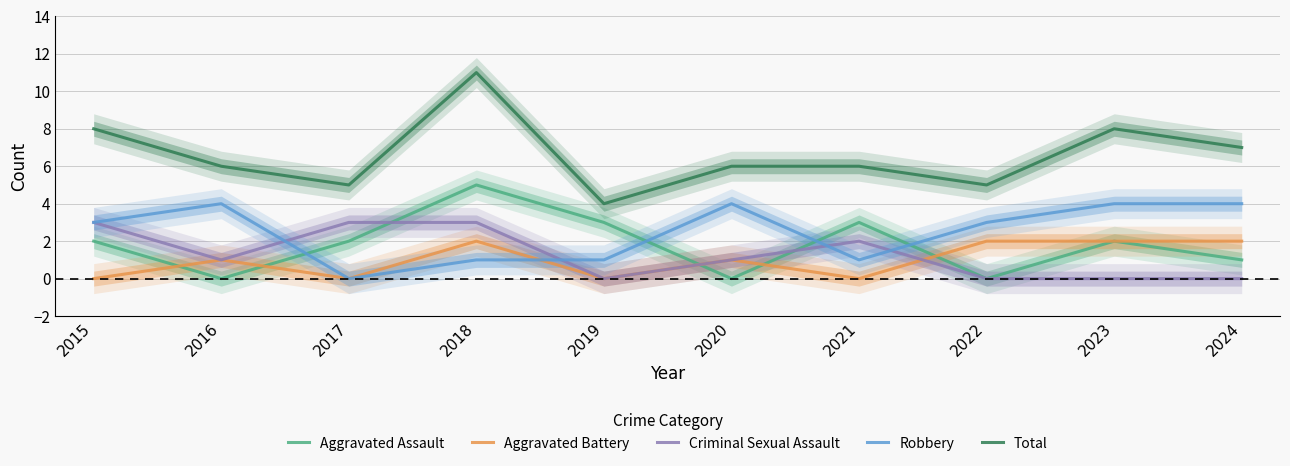

What is the difference between the second highest and second lowest values in the Robbery series?

3